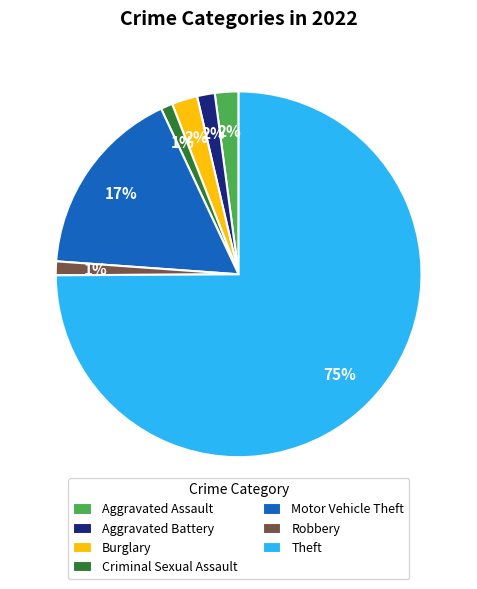

The Motor Vehicle Theft slice represents 17% of the pie. True or false?

True